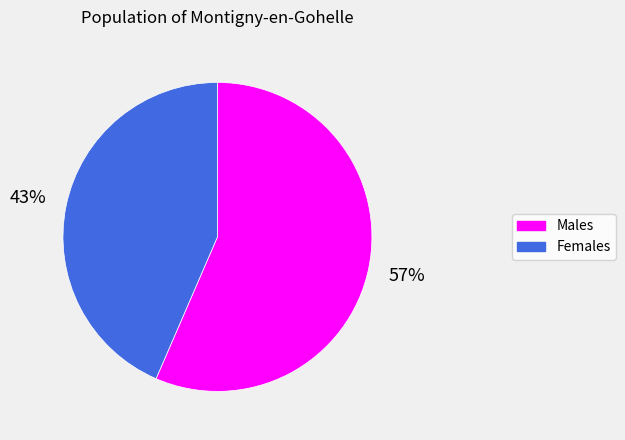

Which slice is the largest?

Males